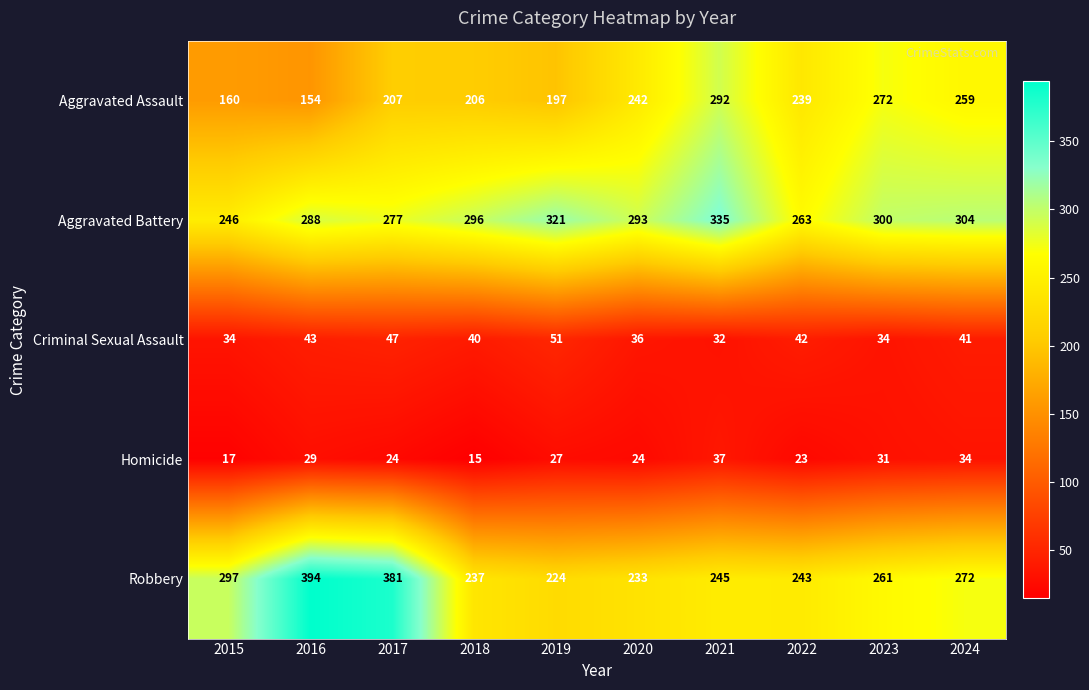

What is the highest value of the Aggravated Assault series?

292